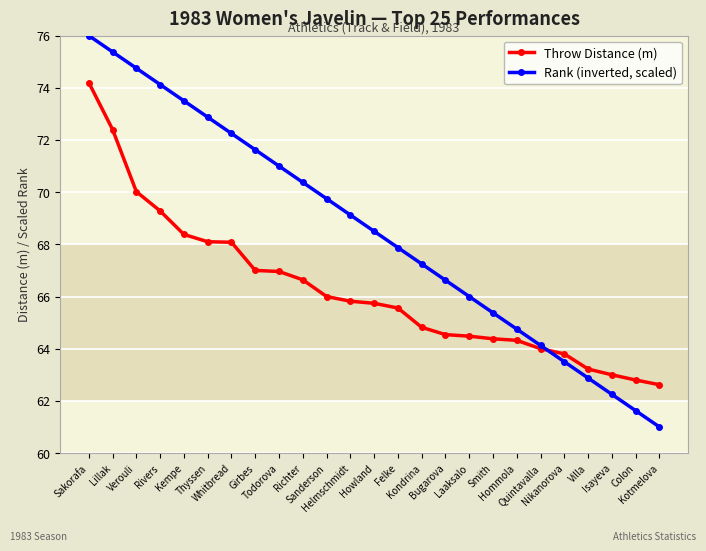

Which series changed the most between Lillak and Villa?

Rank (inverted, scaled)